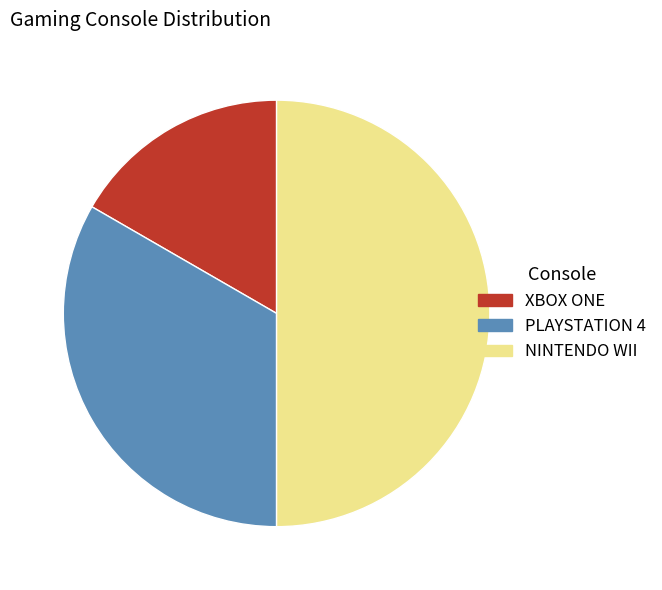

Does PLAYSTATION 4 represent more than half of the total?

No